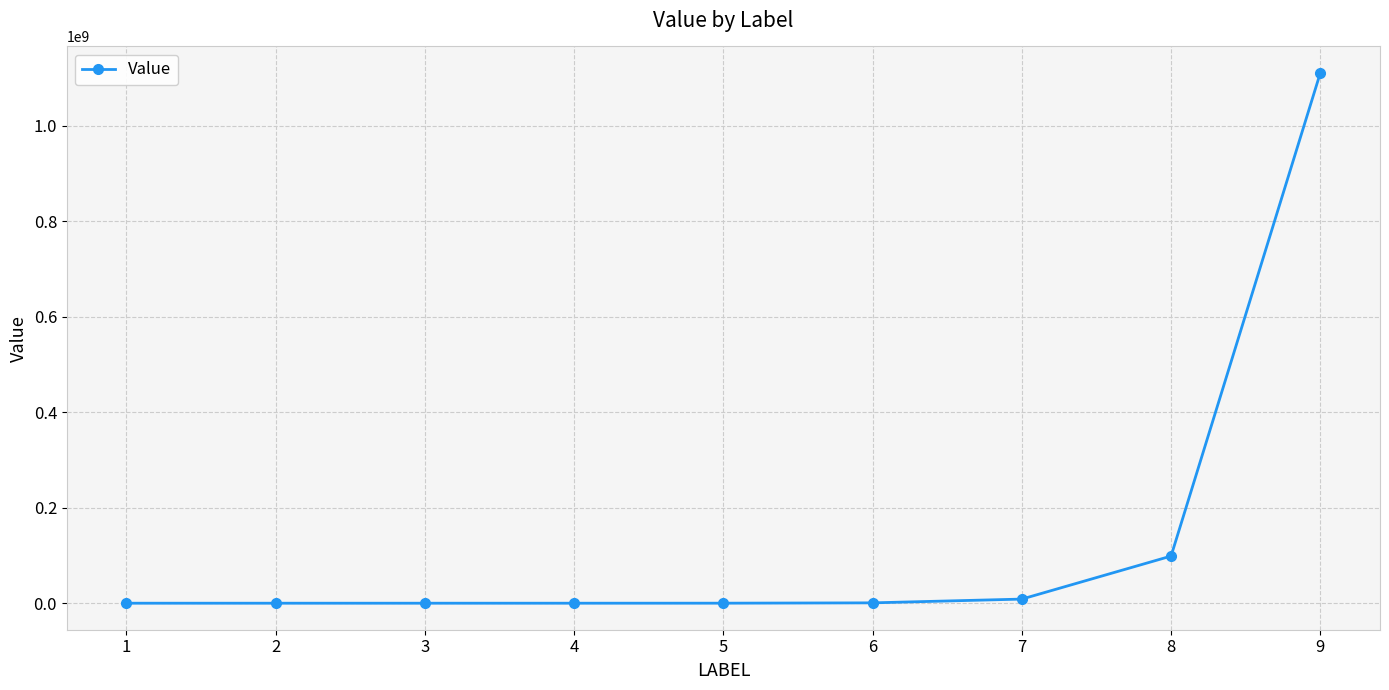

What is the difference between the second highest and second lowest values?

98765400